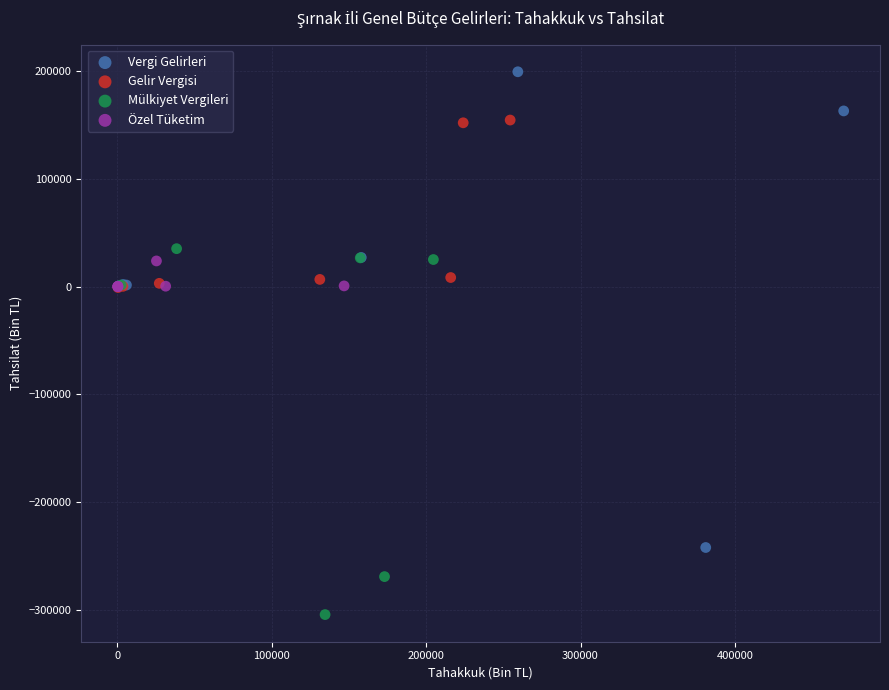

Which series reaches the maximum Y coordinate?

Vergi Gelirleri